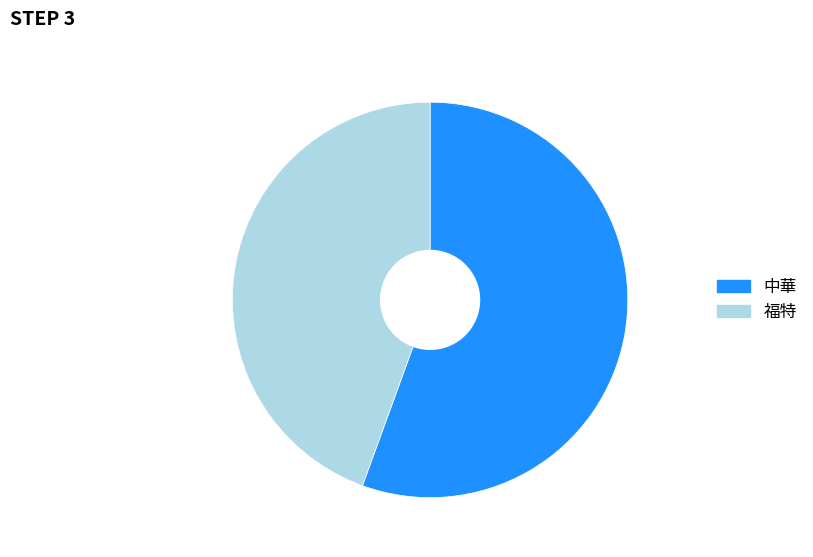

How many segments does this pie chart have?

2